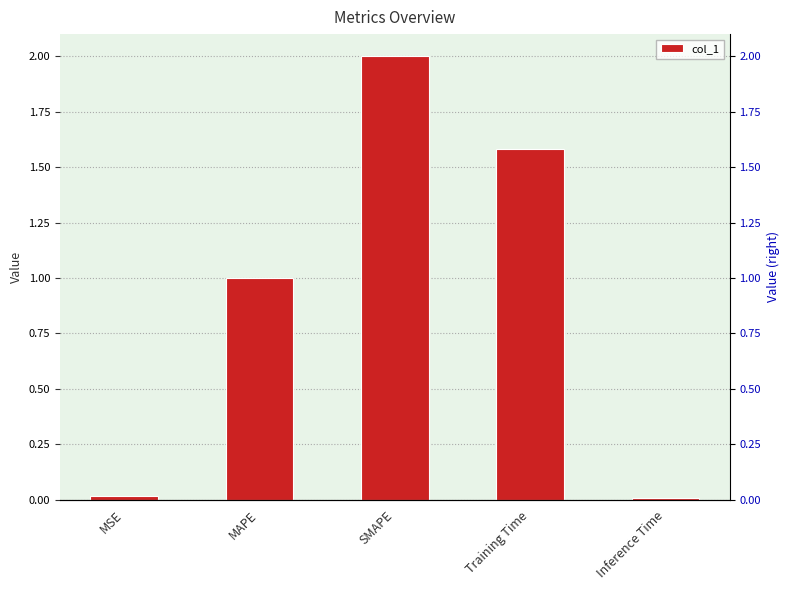

Which has a higher value, SMAPE or MSE?

SMAPE